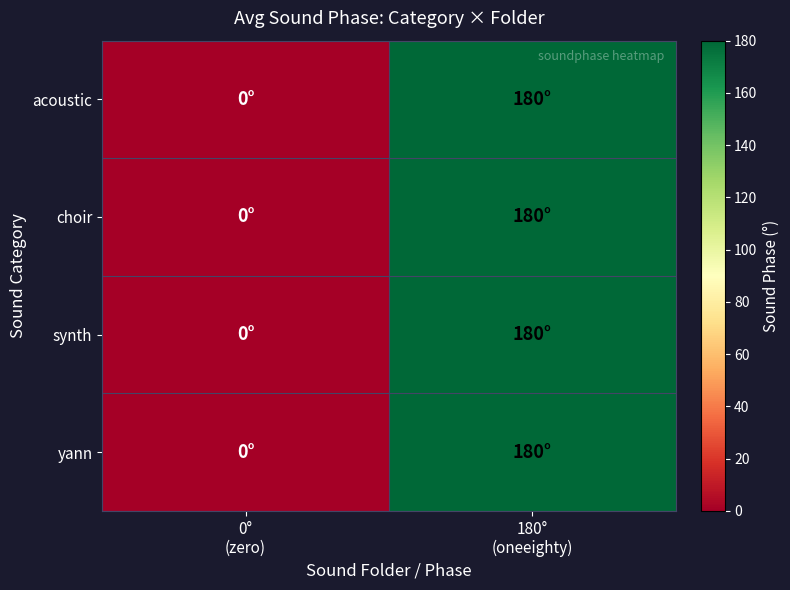

At how many categories does at least one series exceed 165?

1